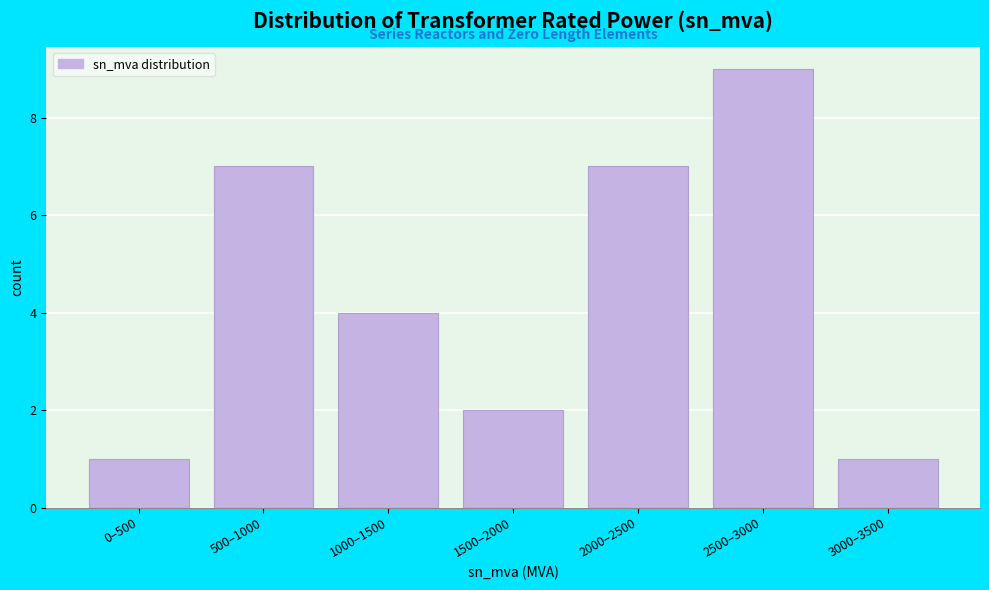

Reading left to right, list all the values displayed in this chart.

0–500=1	500–1000=7	1000–1500=4	1500–2000=2	2000–2500=7	2500–3000=9	3000–3500=1